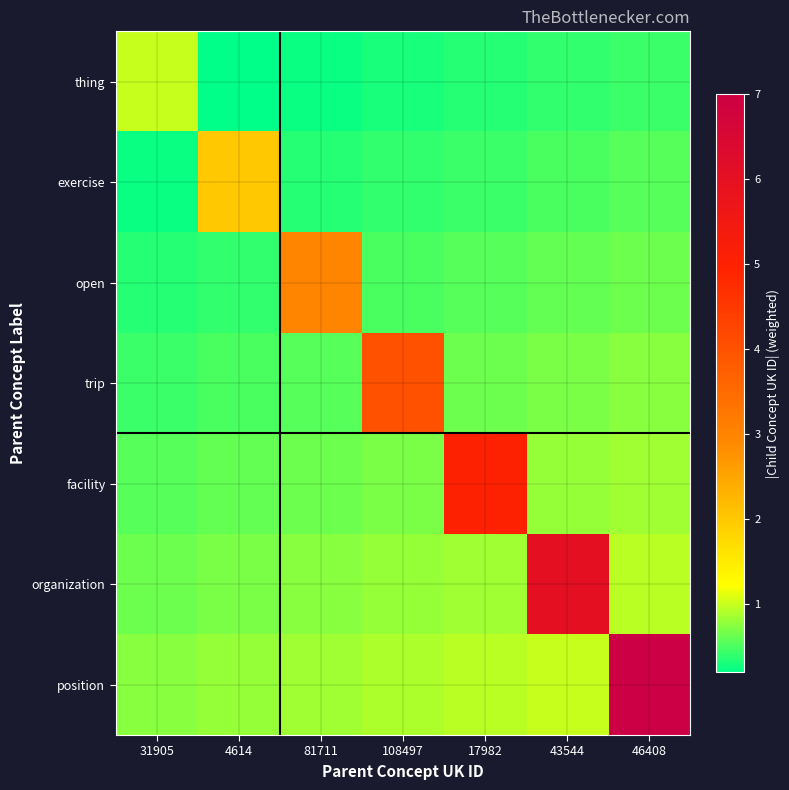

How many categories are shown in the chart?

7